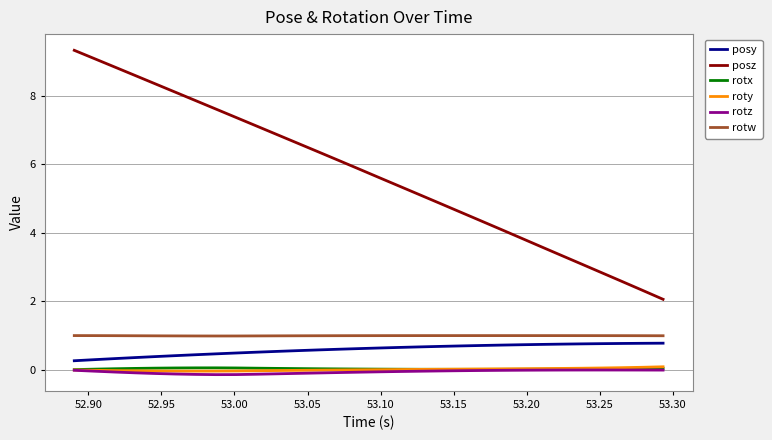

True or false: posy and roty cross at least once.

False